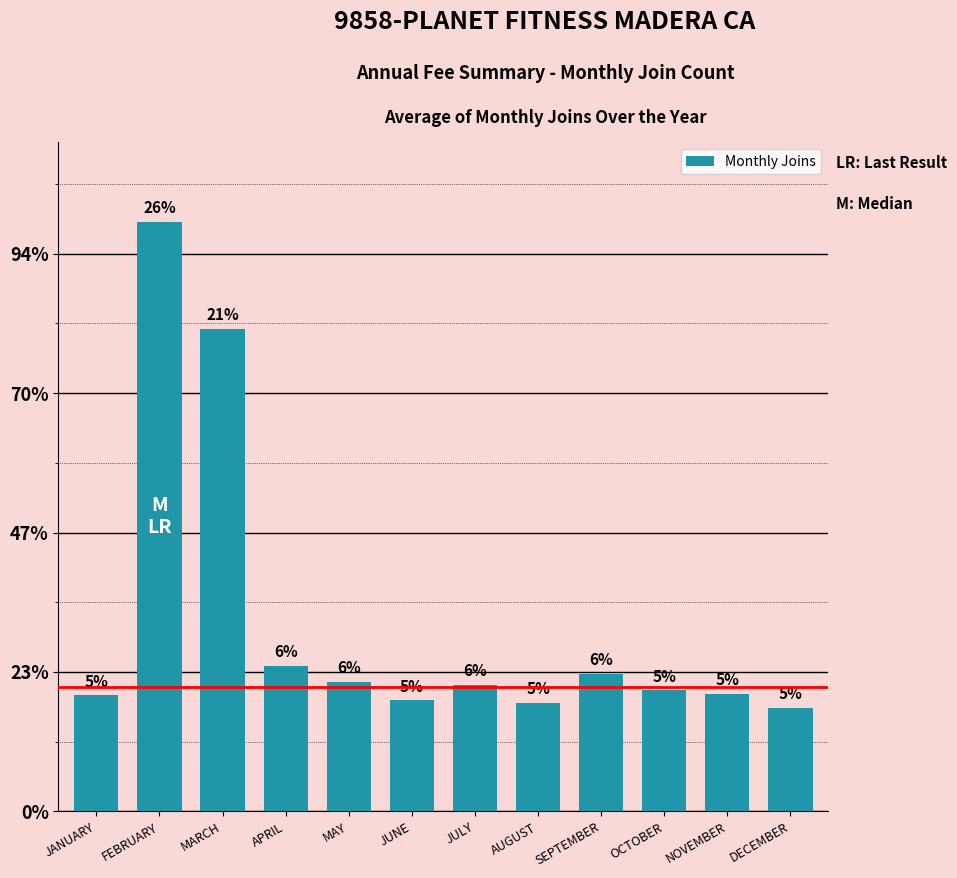

True or false: the data shows 246 at NOVEMBER.

False